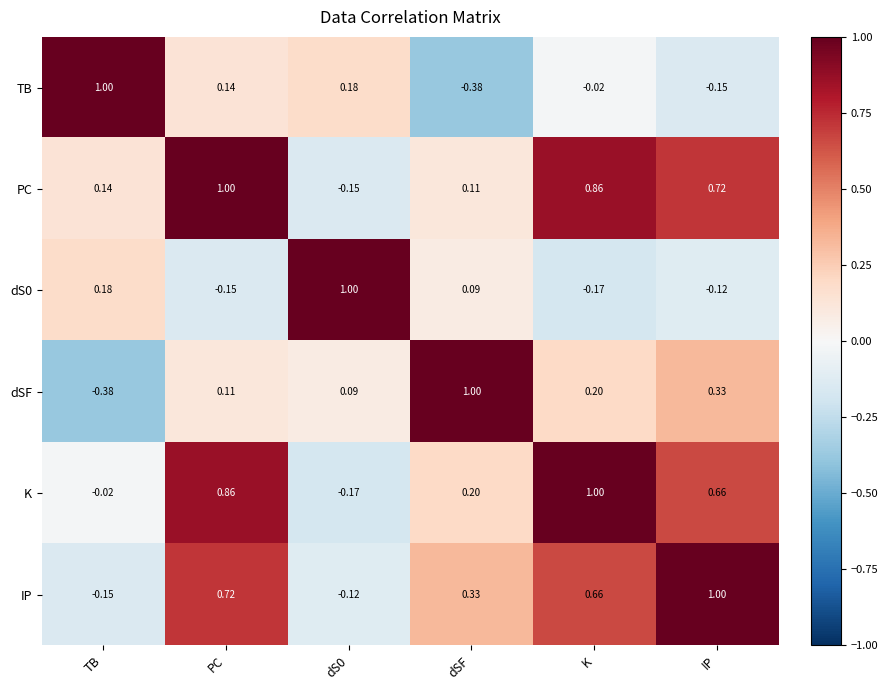

Which category has the highest value in the K series?

K